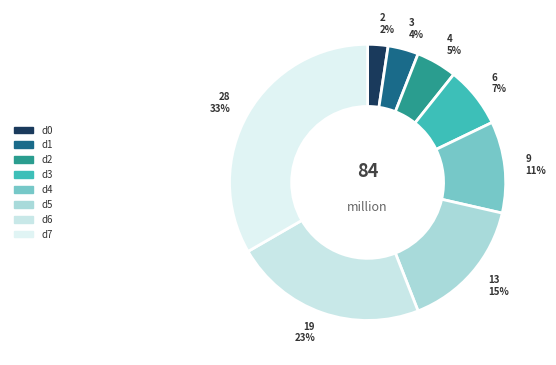

Is there any slice that represents more than half of the pie?

No